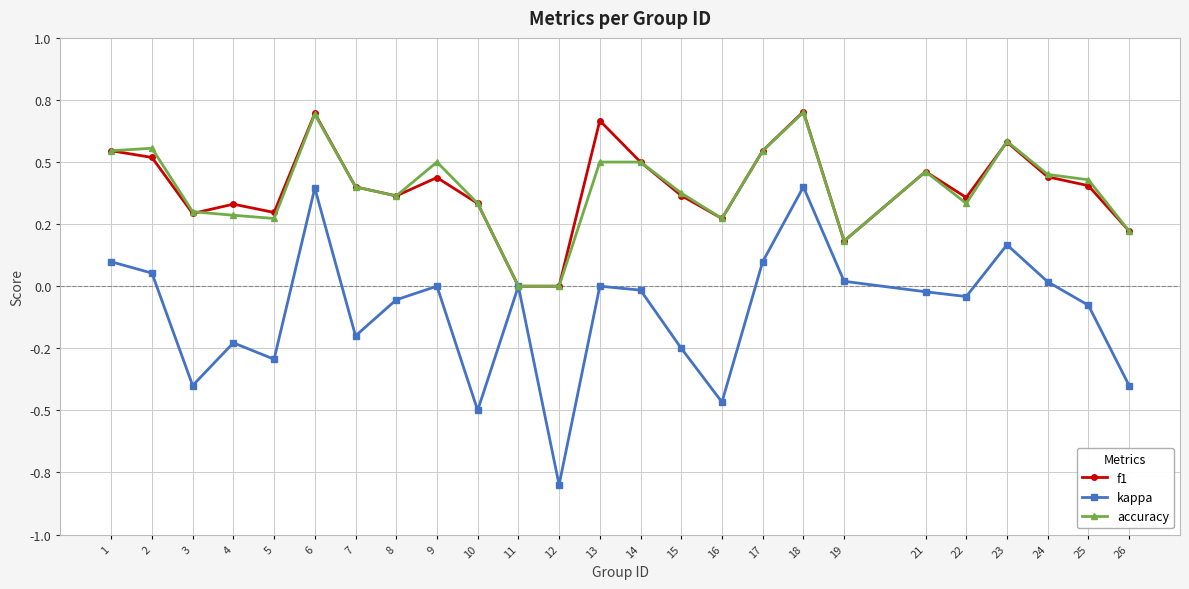

True or false: accuracy and kappa cross at least once.

False